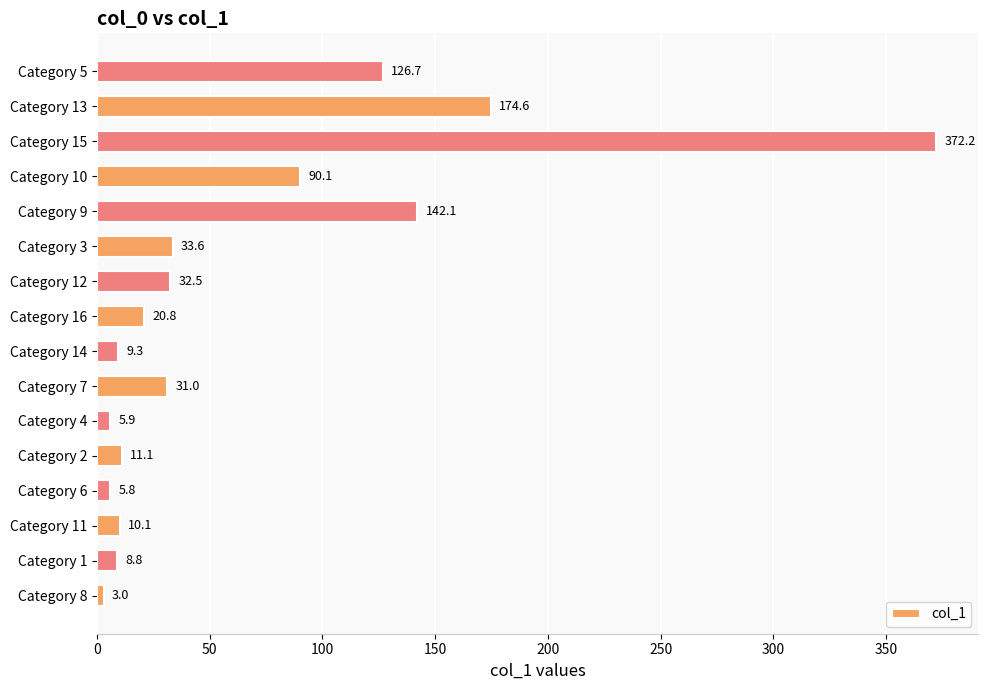

What is the smallest value displayed?

3.0